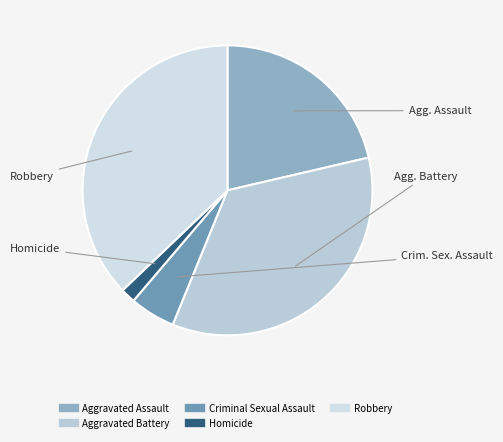

To the nearest percent, what is the combined percentage of Aggravated Battery and Robbery?

72%